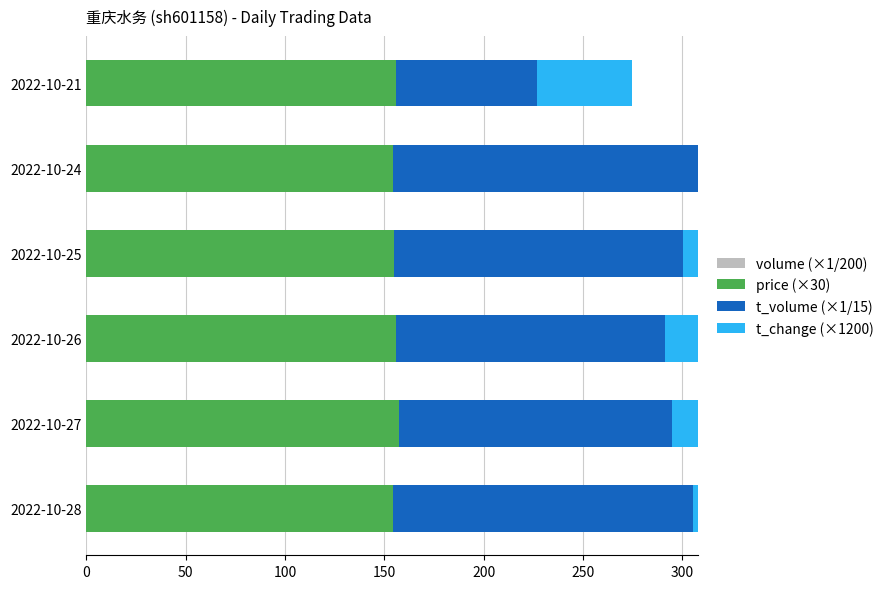

What is the approximate value of price (×30) at 2022-10-24?

154.2